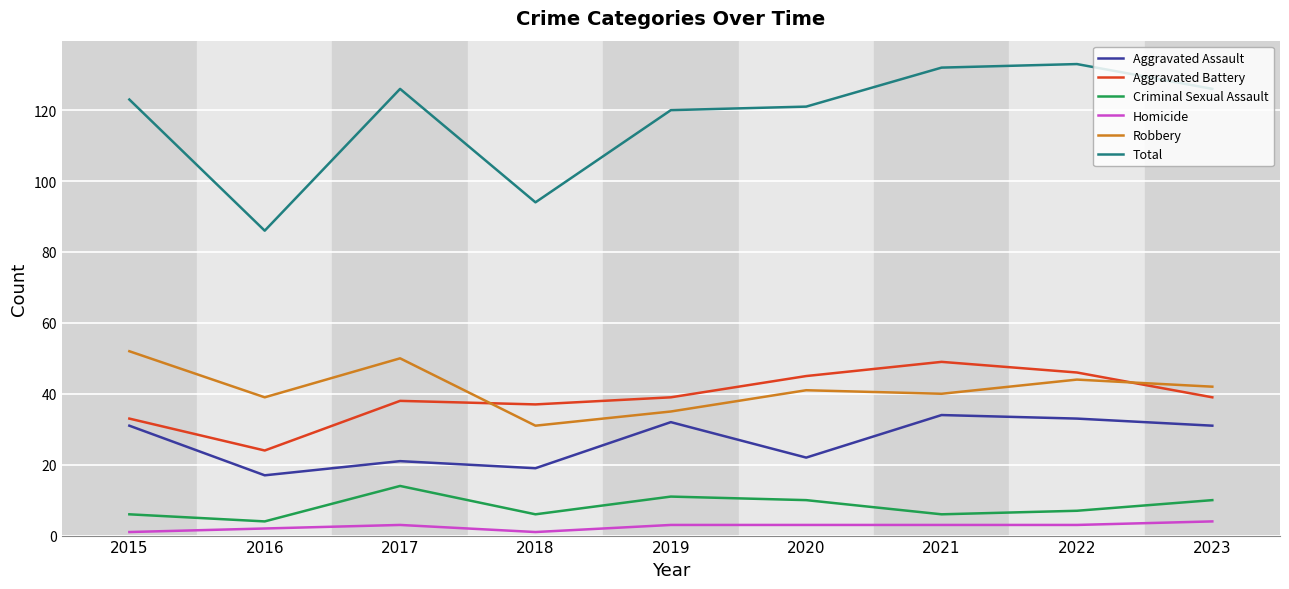

True or false: Aggravated Battery and Homicide intersect in this chart.

False